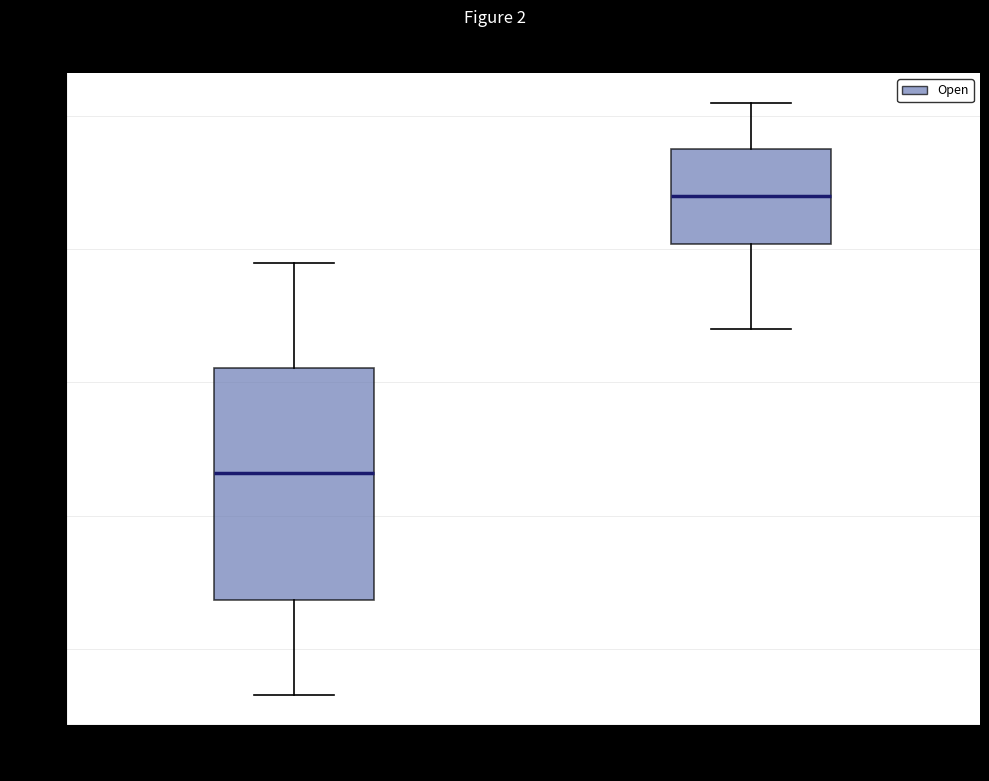

Where does the median line of the box for Month 6 sit on the y-axis? The values are not printed on the chart, so give them approximately, as read against the axis.

708